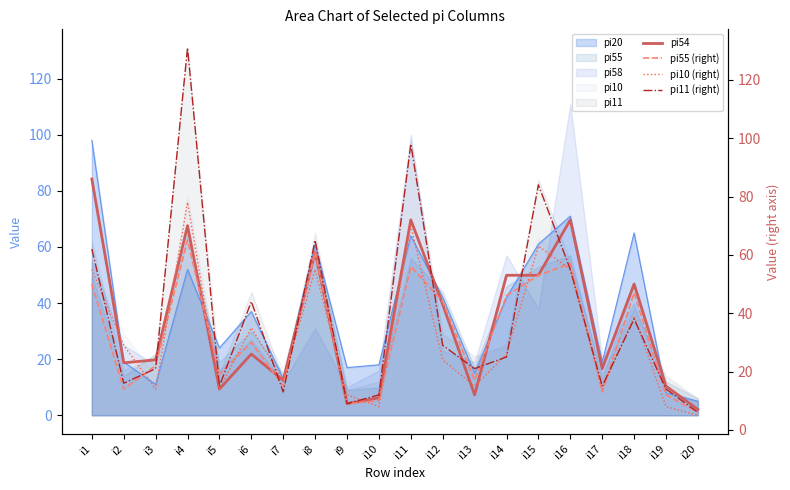

Is the value of pi20 at i20 greater than the value of pi11 at i9?

No